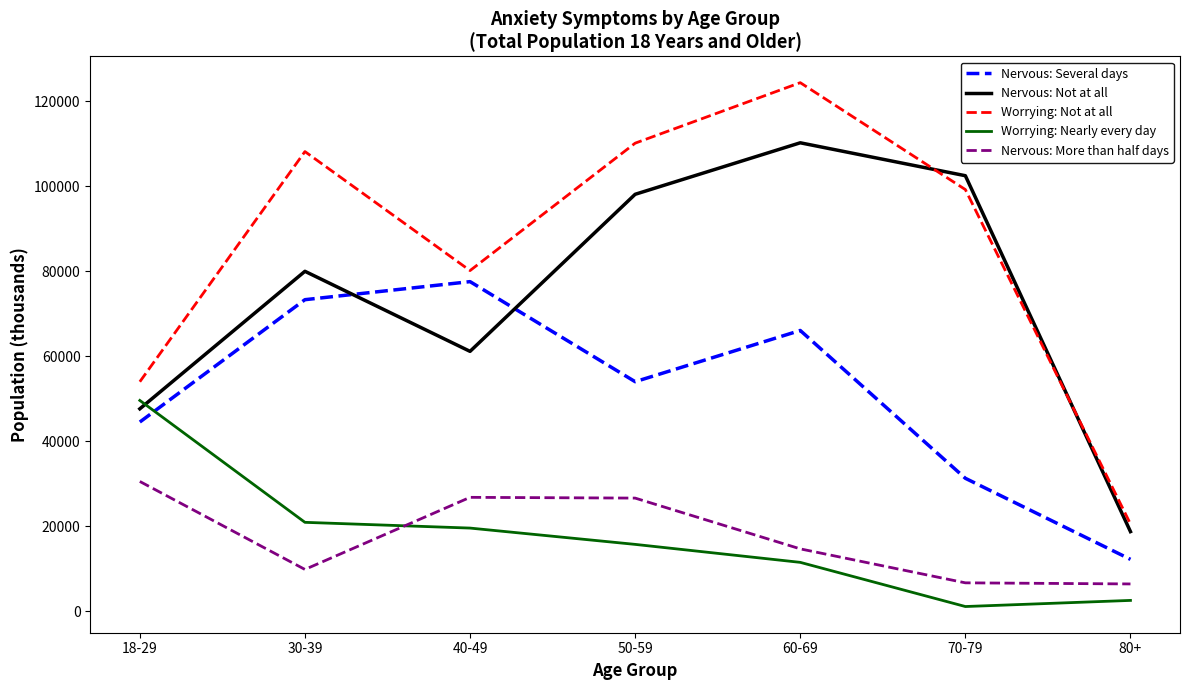

What position from the right is 80+?

1